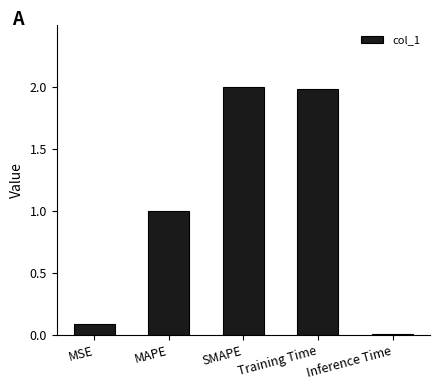

Are the bars grouped side by side (vs. stacked)?

No